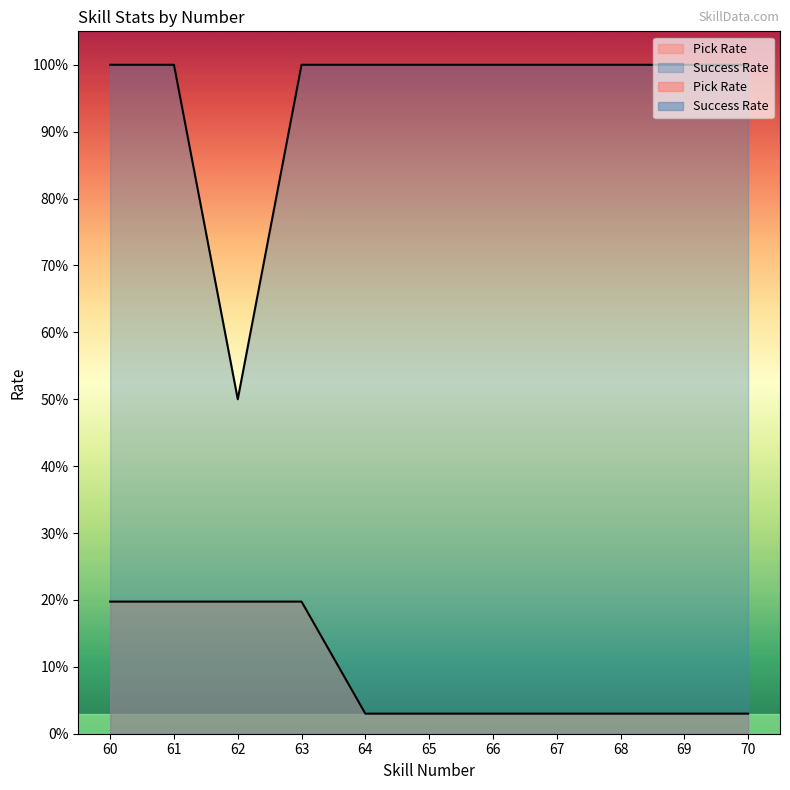

Reading right to left, transcribe all the data shown in this chart.

Pick Rate: 0.0	0.0	0.0	0.0	0.0	0.0	0.0	0.2	0.2	0.2	0.2
Success Rate: 1.0	1.0	1.0	1.0	1.0	1.0	1.0	1.0	0.5	1.0	1.0